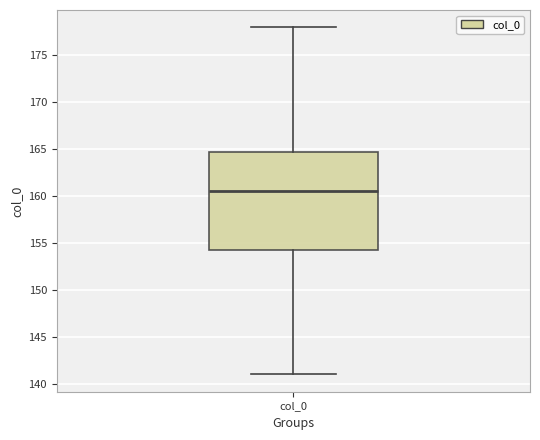

Transcribe this box plot: give where the median line is, the range the box spans, and where the two whiskers end, as read against the y-axis. The values are not printed on the chart, so give them approximately, as read against the axis.

median 160.5, box 154.5 to 165.0, whiskers 141.0 to 178.0